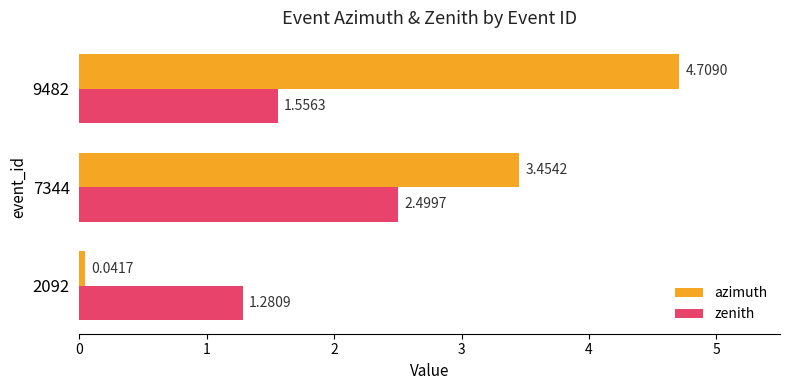

Which series has the widest spread of values?

azimuth